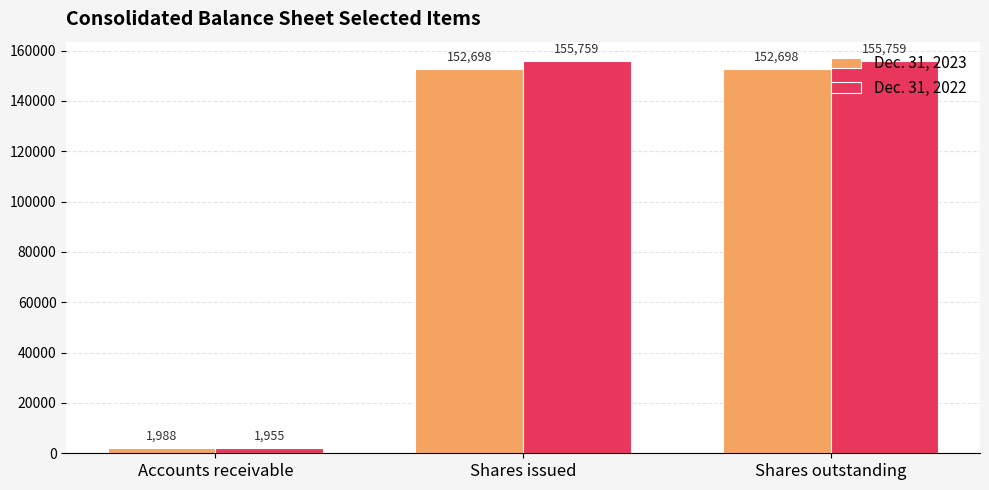

What is the label of the 1st bar from the right?

Shares outstanding